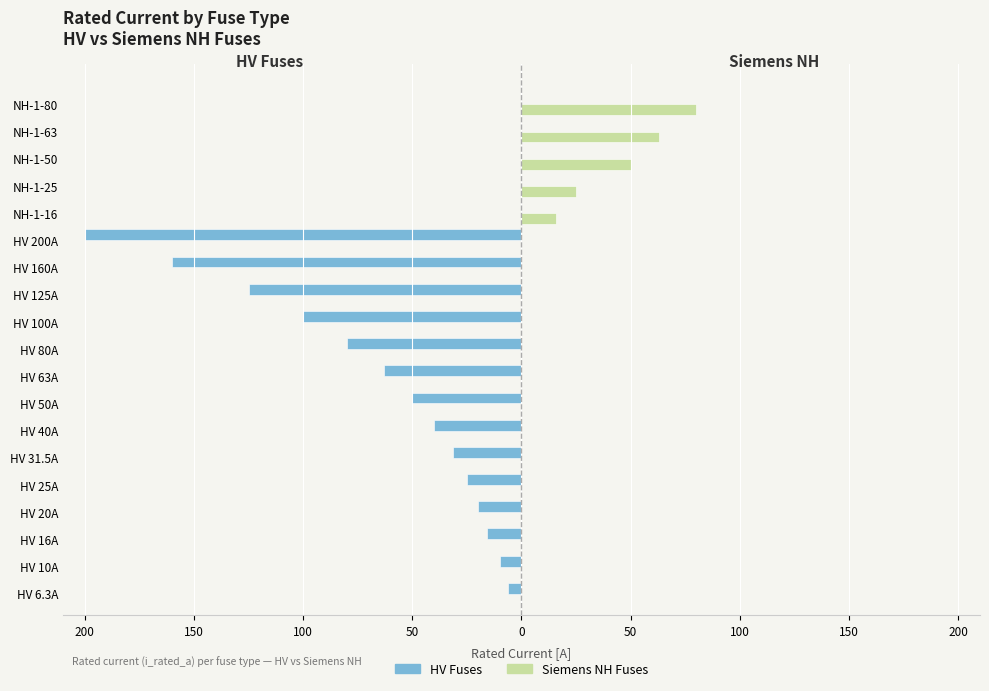

What are all the series names shown in the legend?

HV Fuses, Siemens NH Fuses